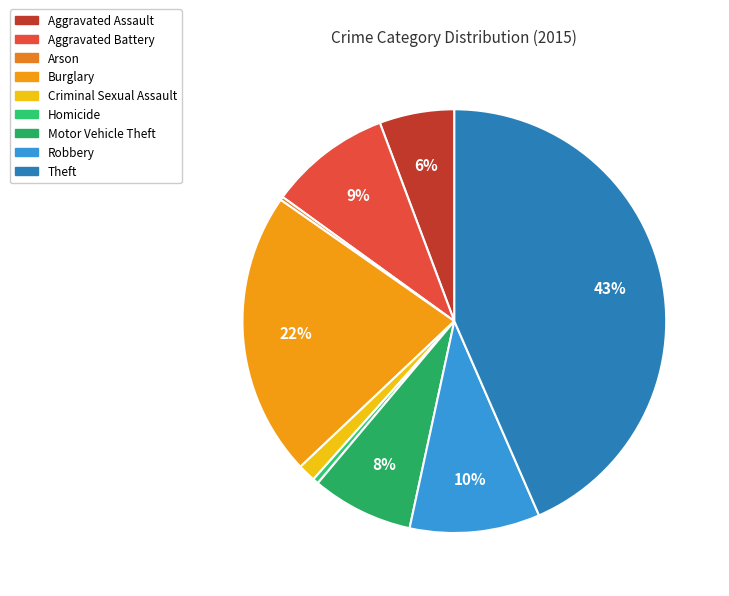

To the nearest percent, what is the combined percentage of Burglary and Criminal Sexual Assault?

23%